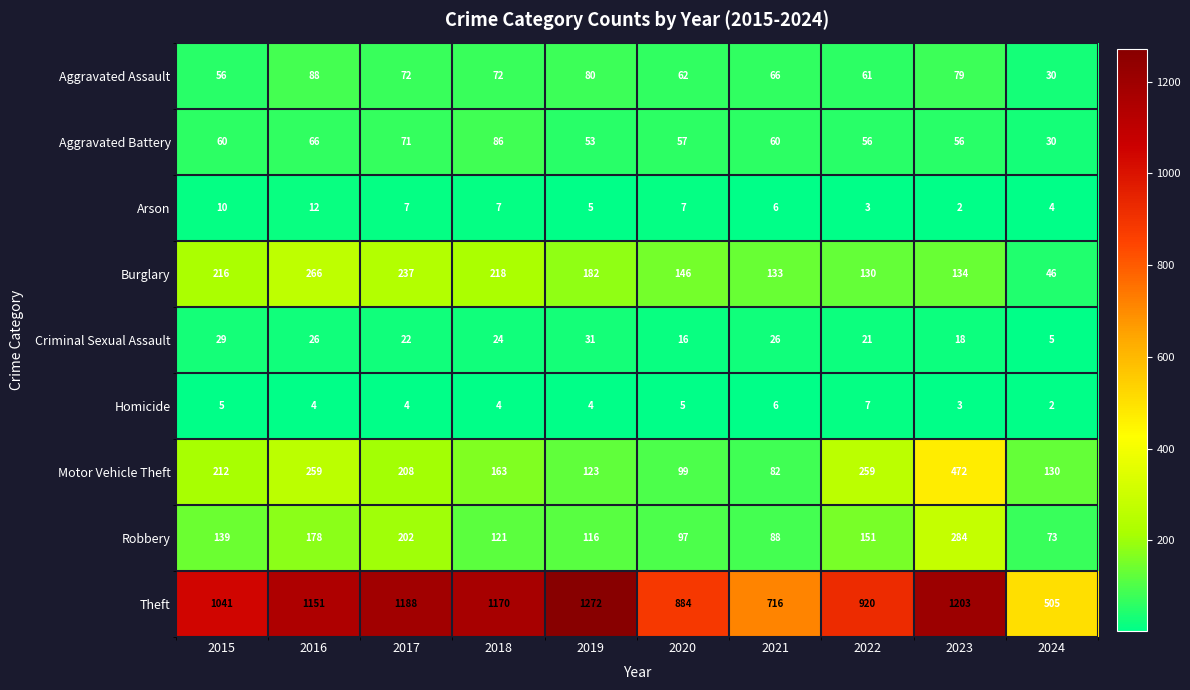

Which category has the lowest value in the Homicide series?

2024